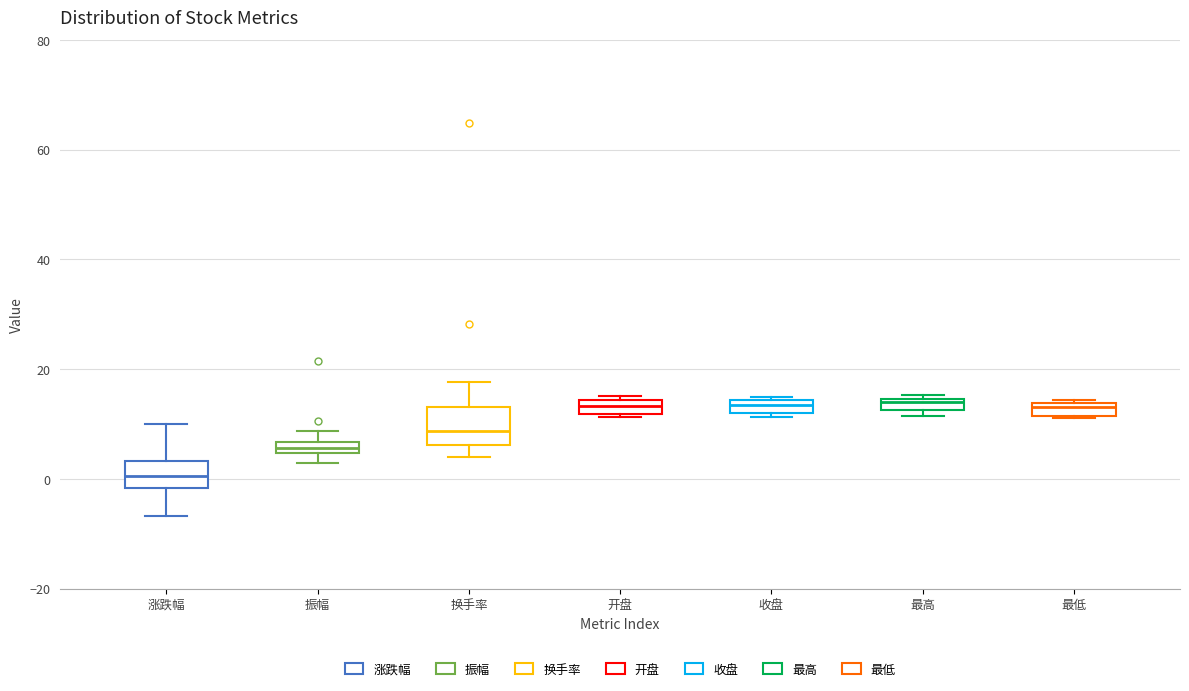

Which box's median line is the lowest?

涨跌幅